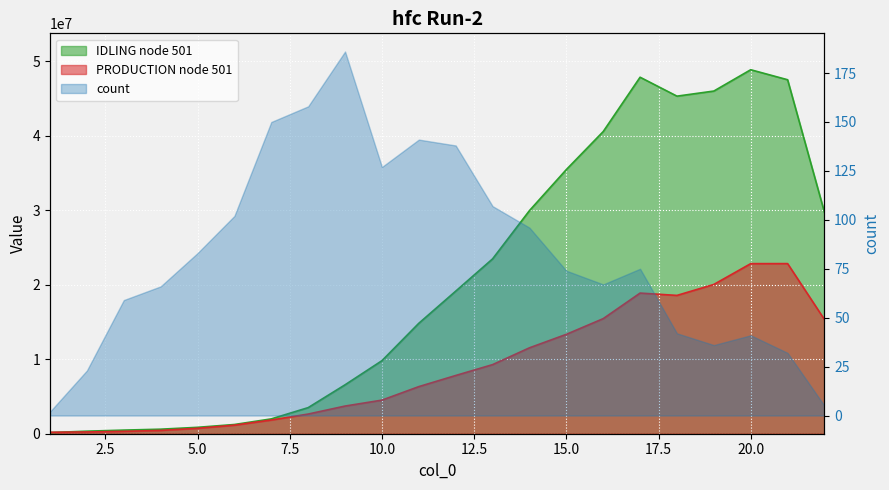

How many times do IDLING node 501 and PRODUCTION node 501 cross each other?

1